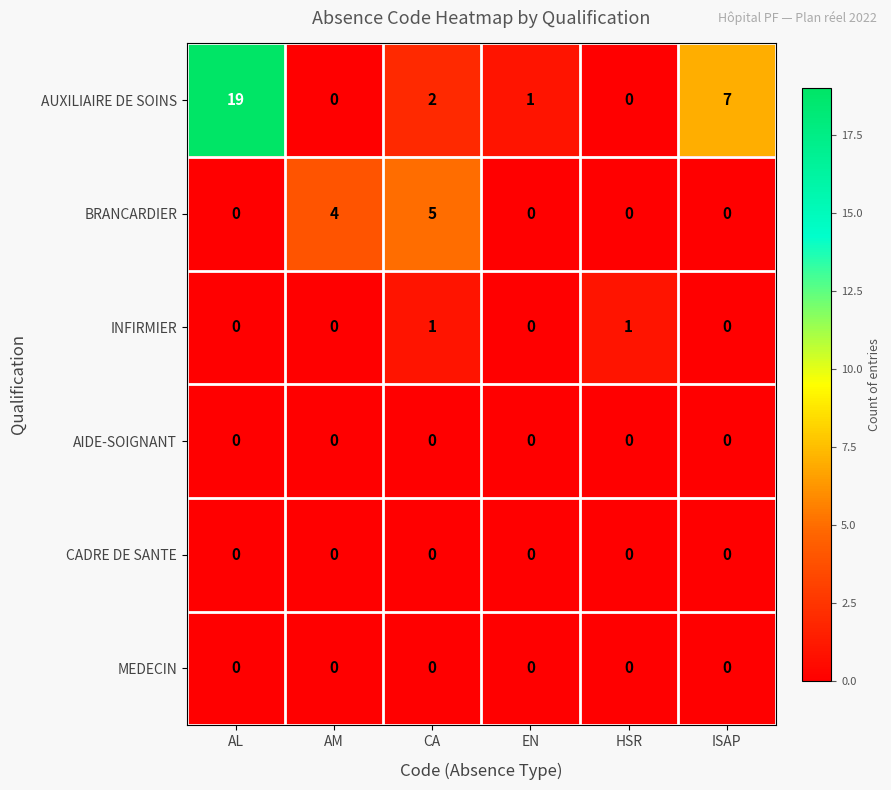

Count the number of categories in the chart.

6